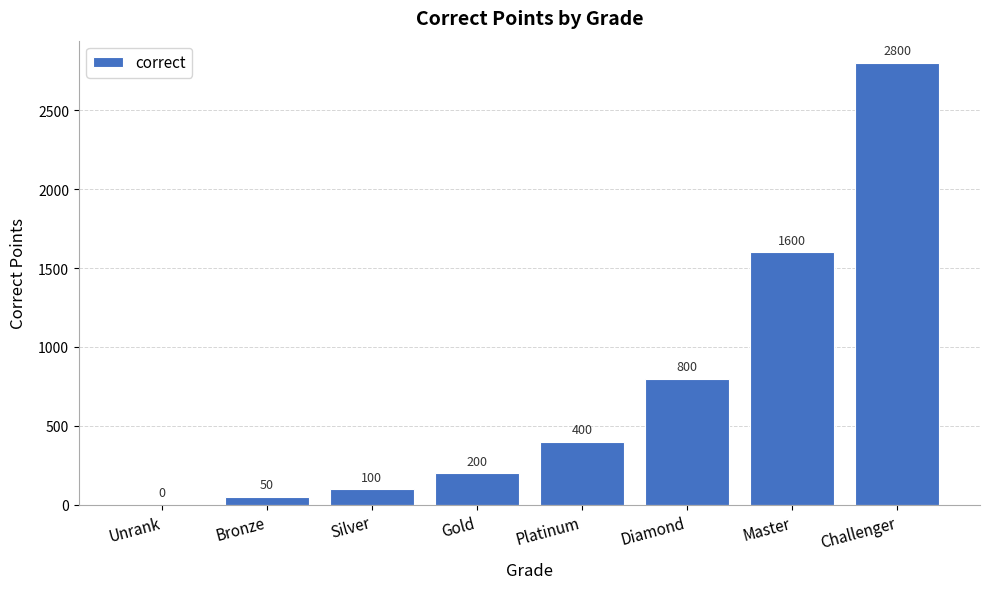

Are the bars horizontal?

No